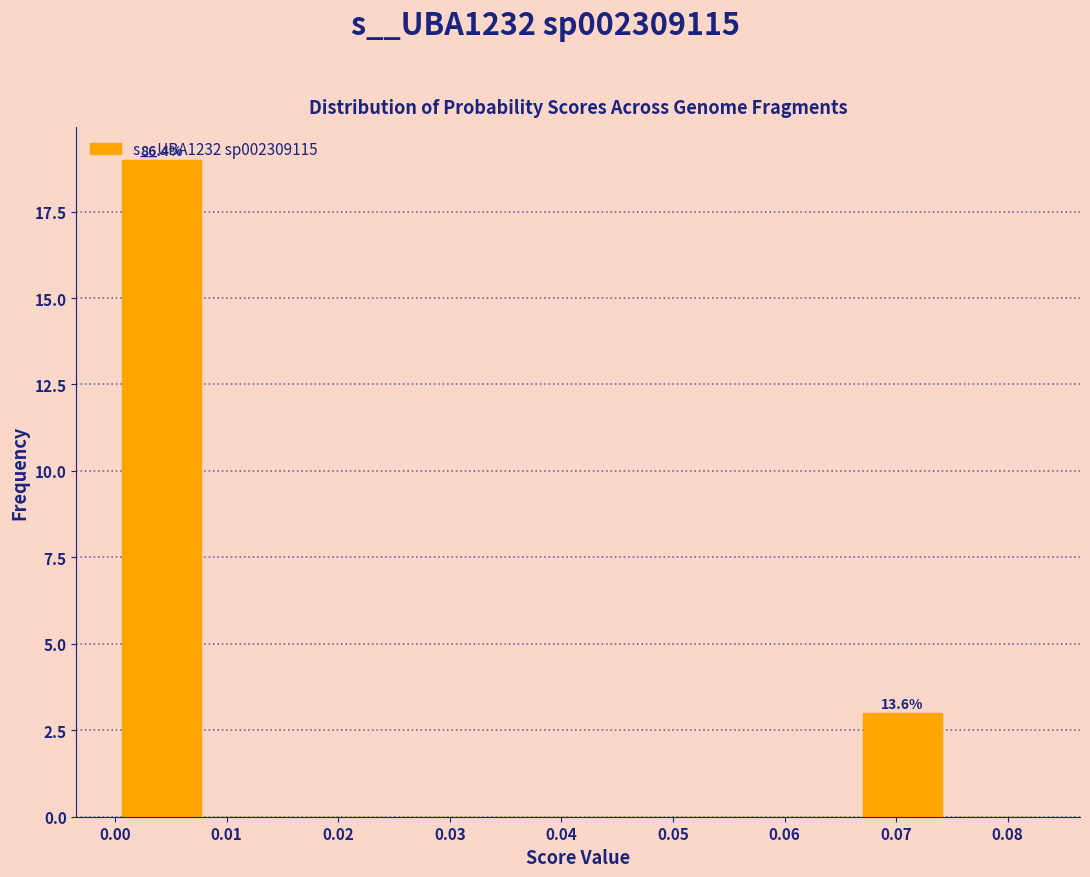

Over which range of the x-axis is the bar tallest?

0.000 to 0.008